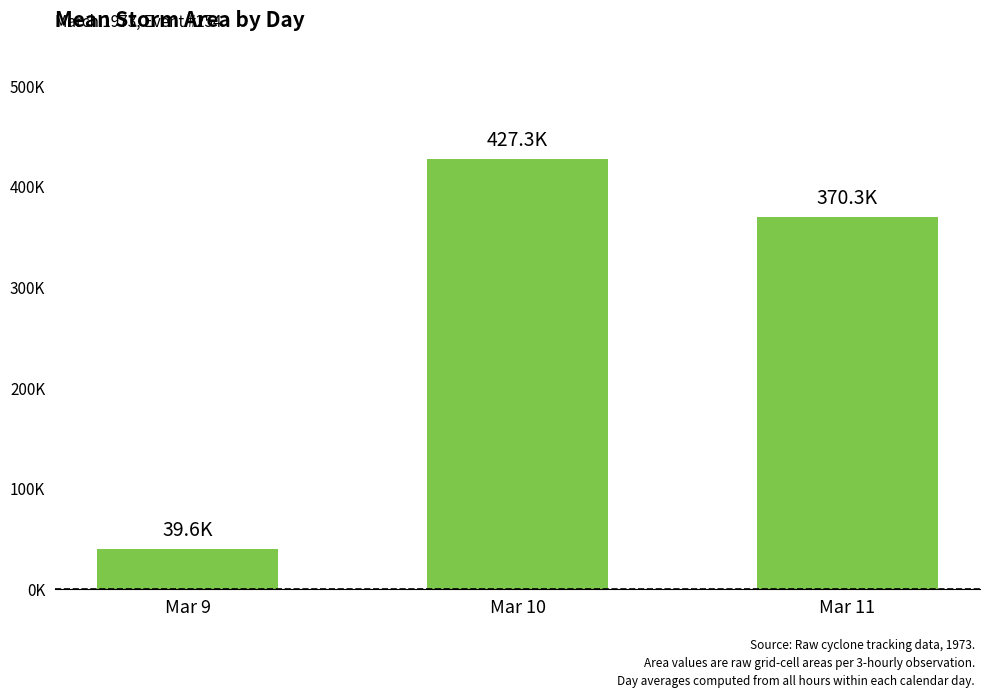

What is the value of the 3rd bar from the left?

370312.5